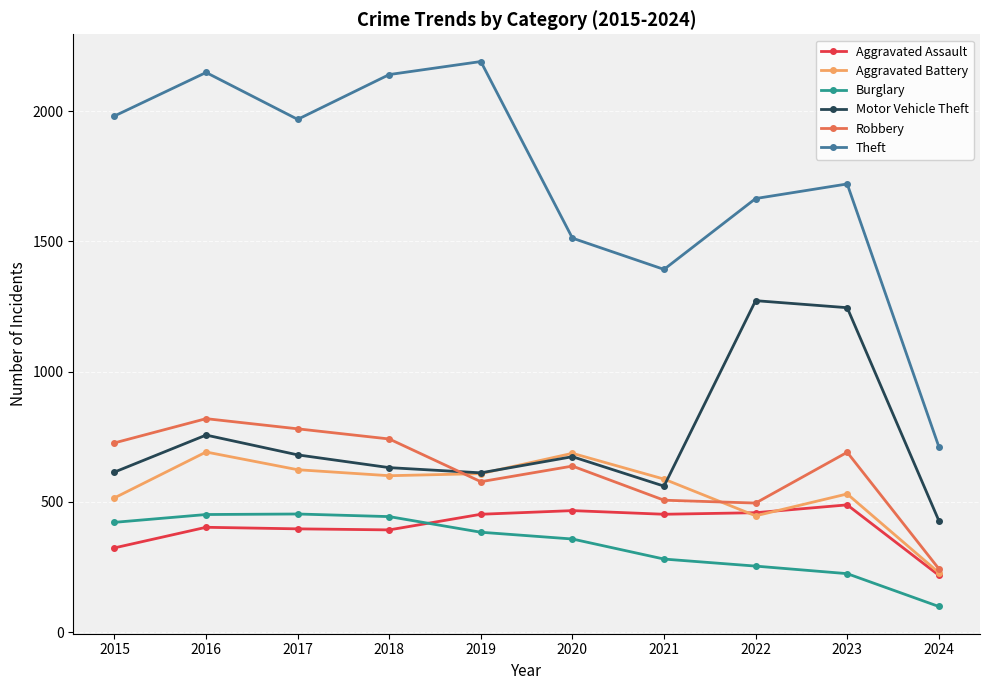

Which series has the largest range (max minus min)?

Theft